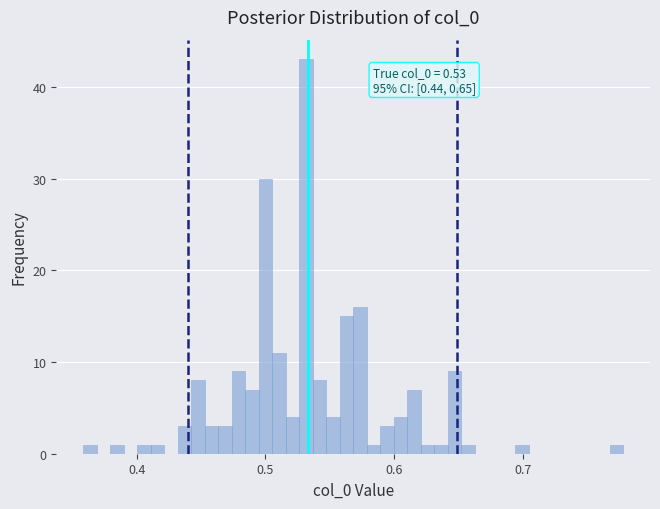

Around what value on the x-axis is the tallest bar? Give the approximate position of its centre, as read against the axis.

0.53